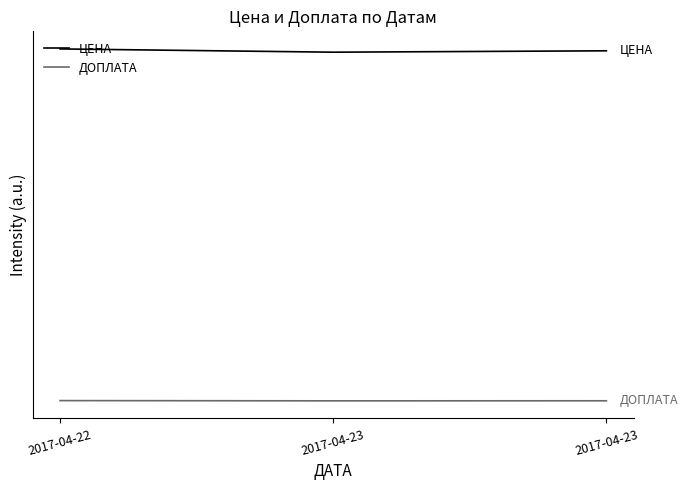

How many lines are shown in the chart?

2